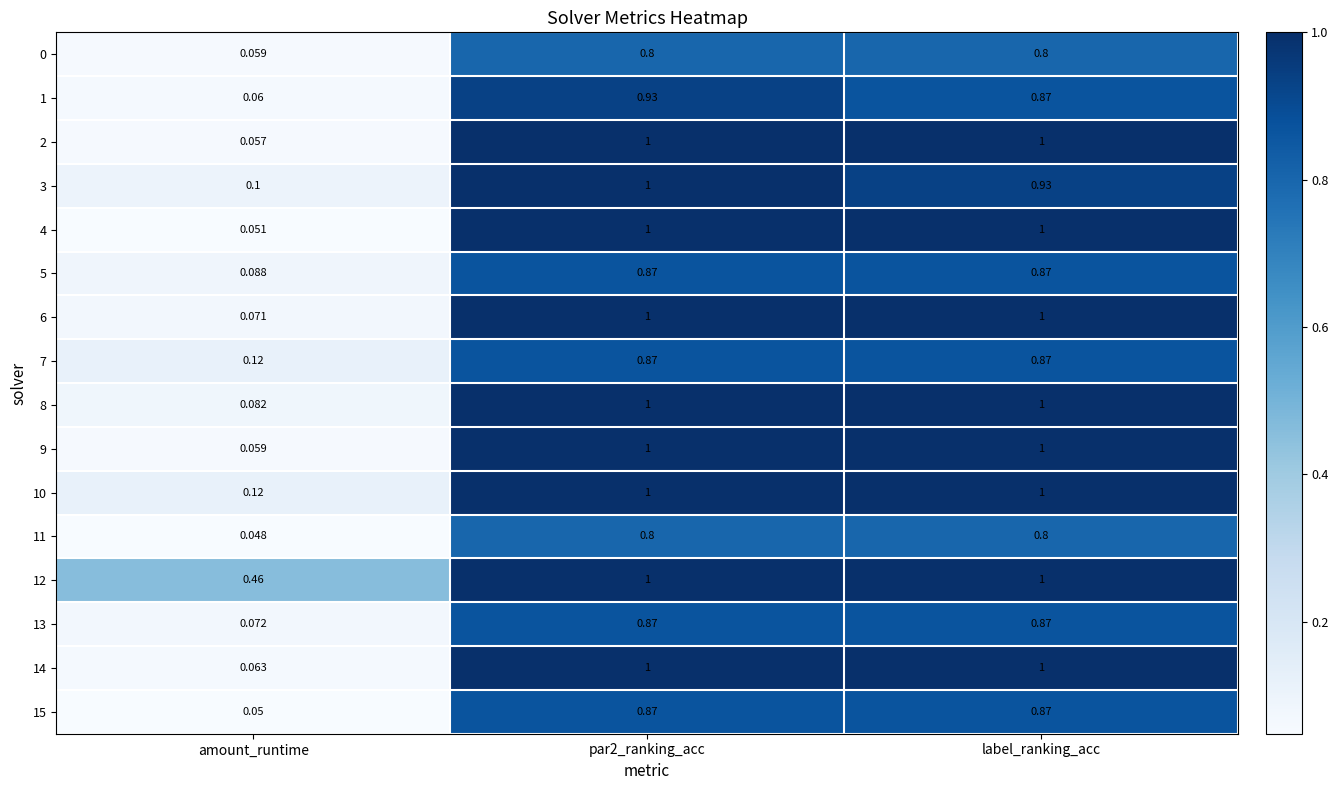

What is the greatest value displayed?

1.0